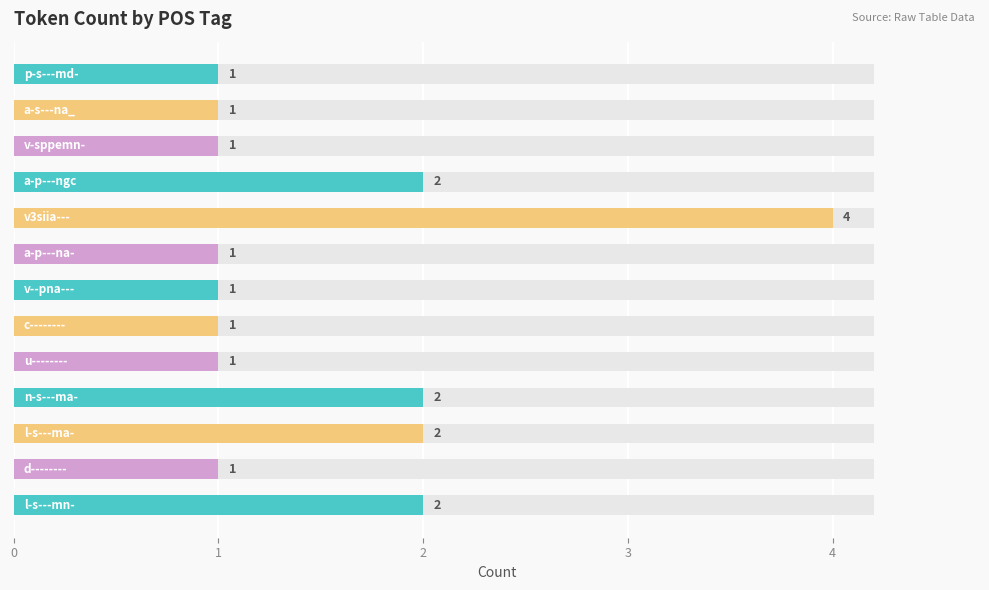

Reading right to left, extract all data points from this chart.

1	1	1	2	4	1	1	1	1	2	2	1	2